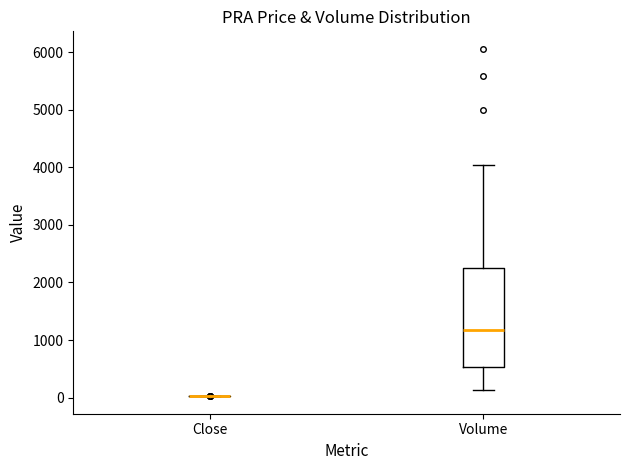

Reading left to right, read every box against the y-axis: the position of its median line, the range the box covers, and the ends of its whiskers. The values are not printed on the chart, so give them approximately, as read against the axis.

Close: box collapsed to a line at 0, whiskers 0 to 0
Volume: median 1200, box 500 to 2300, whiskers 100 to 4000